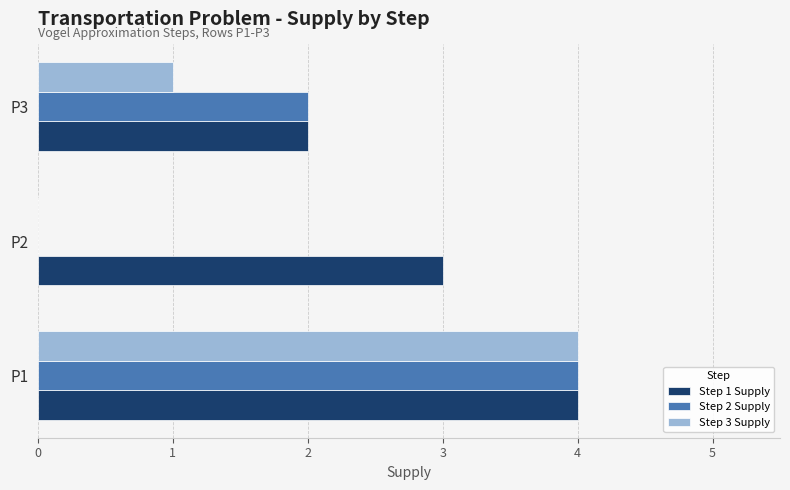

The value of Step 1 Supply at P1 is 2. True or false?

False